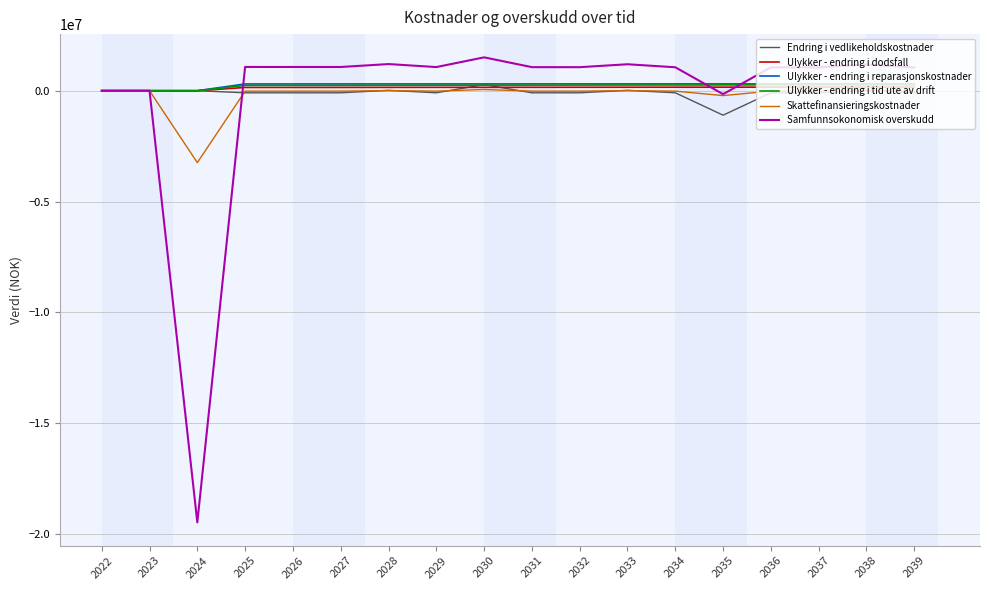

Which series ends up on top after the final intersection of Ulykker - endring i dodsfall and Samfunnsokonomisk overskudd?

Samfunnsokonomisk overskudd